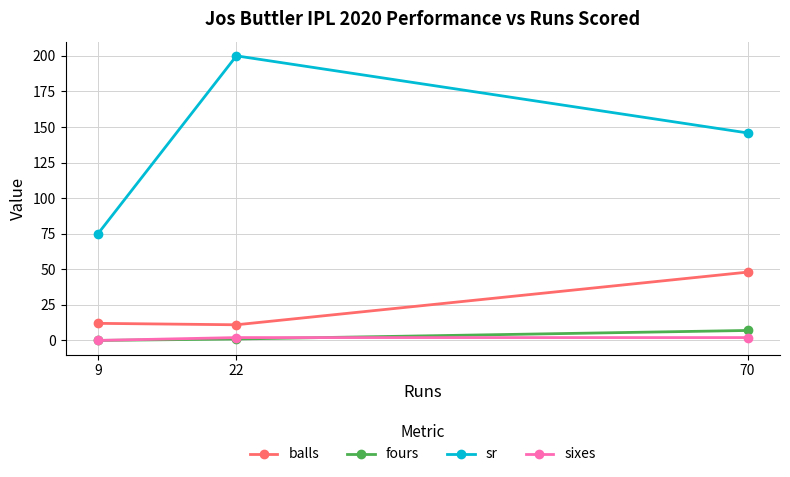

How many values in sixes are above zero?

2